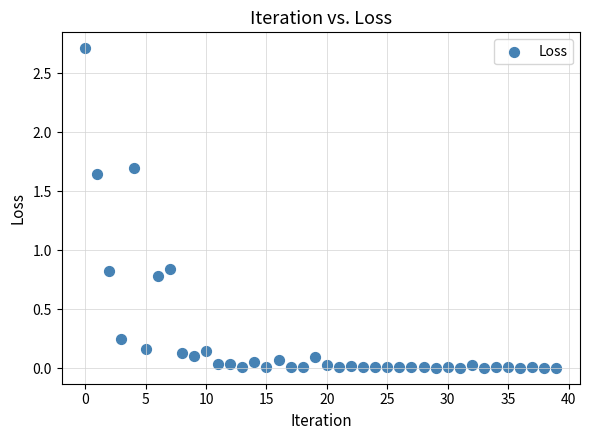

What is the range of Y values (max minus min)?

2.7